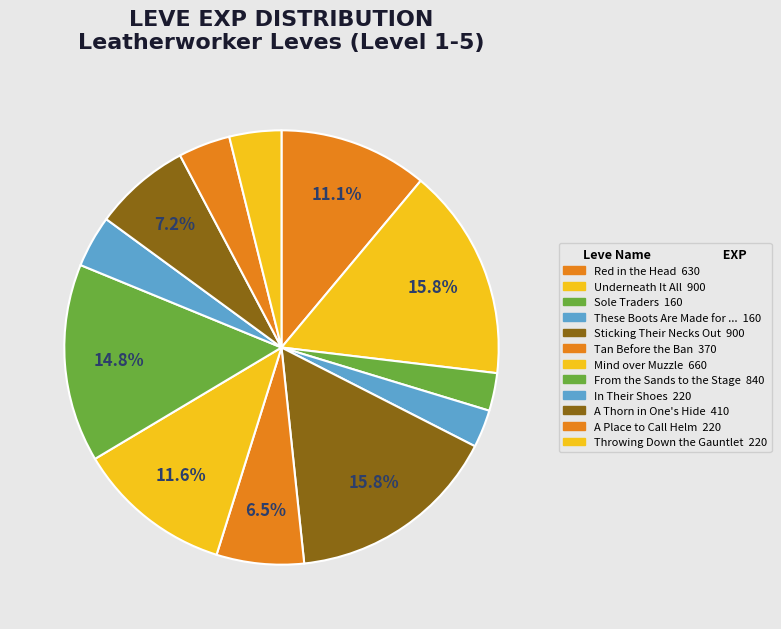

How many slices are in this pie chart?

12